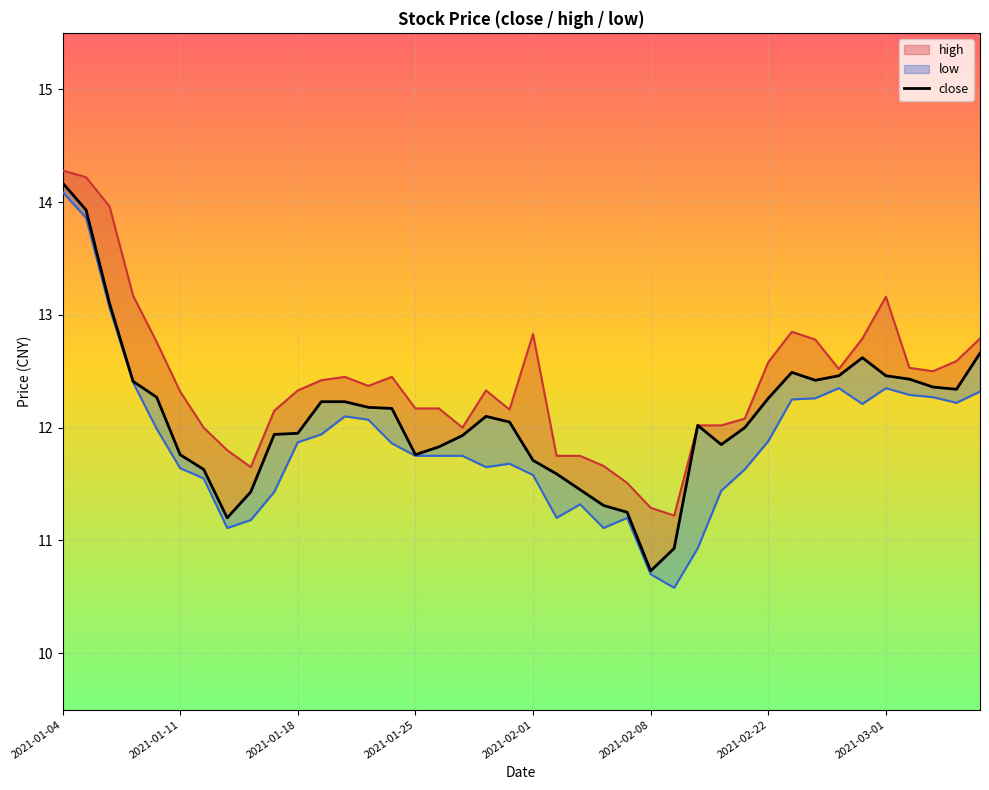

At which label is the value closest to 12?

29